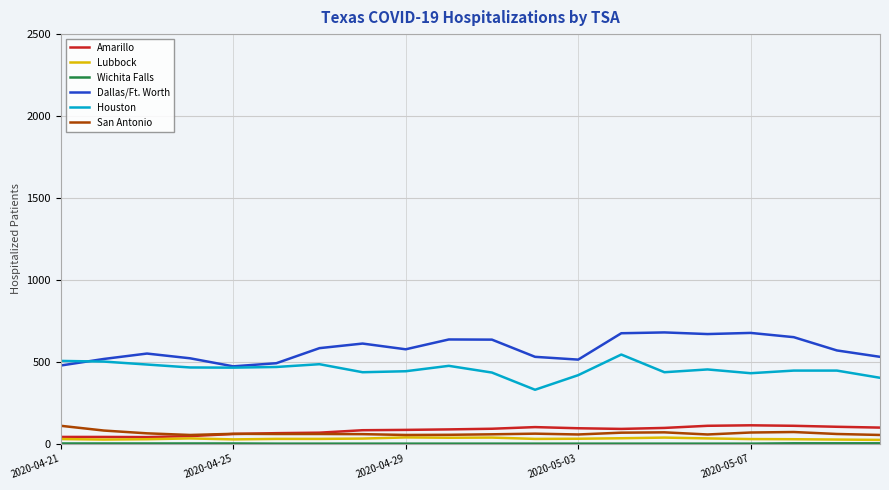

True or false: Amarillo and Houston intersect in this chart.

False